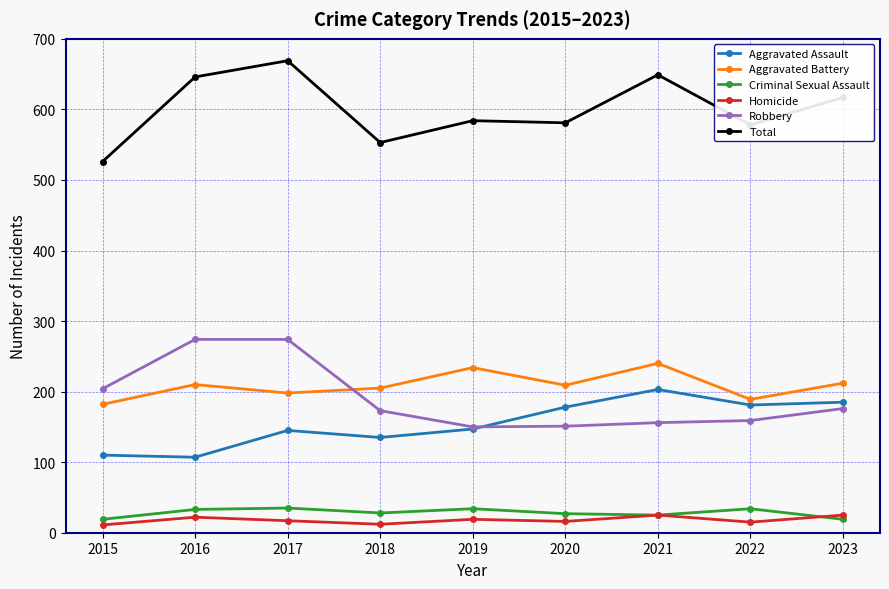

At which category does the chart reach its peak across all series?

2017